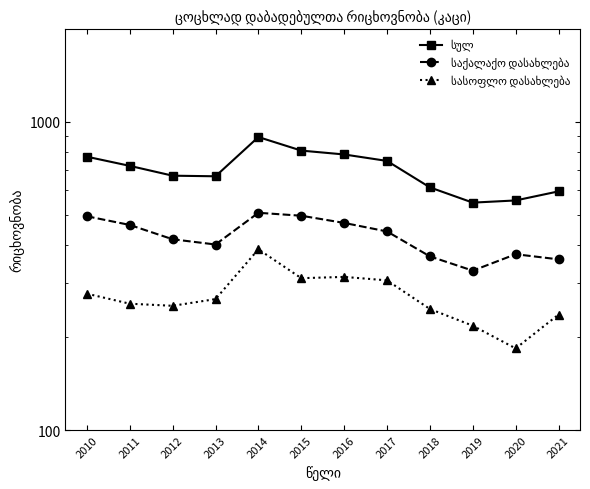

Reading right to left, what are all the values shown in this chart?

სულ: 2021=595	2020=556	2019=547	2018=613	2017=747	2016=784	2015=807	2014=893	2013=666	2012=669	2011=720	2010=771
საქალაქო დასახლება: 2021=358	2020=372	2019=329	2018=366	2017=441	2016=470	2015=496	2014=507	2013=400	2012=416	2011=463	2010=494
სასოფლო დასახლება: 2021=237	2020=184	2019=218	2018=247	2017=306	2016=314	2015=311	2014=386	2013=266	2012=253	2011=257	2010=277